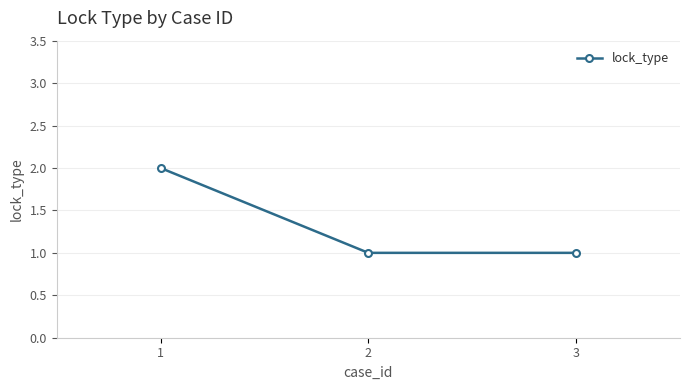

Which label corresponds to the largest value in the chart?

1